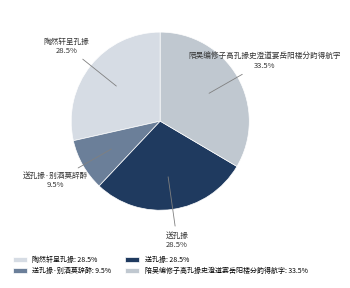

Combined, do 陶然轩呈孔掾 and 送孔掾·别酒莫辞醉 account for over 50%?

No